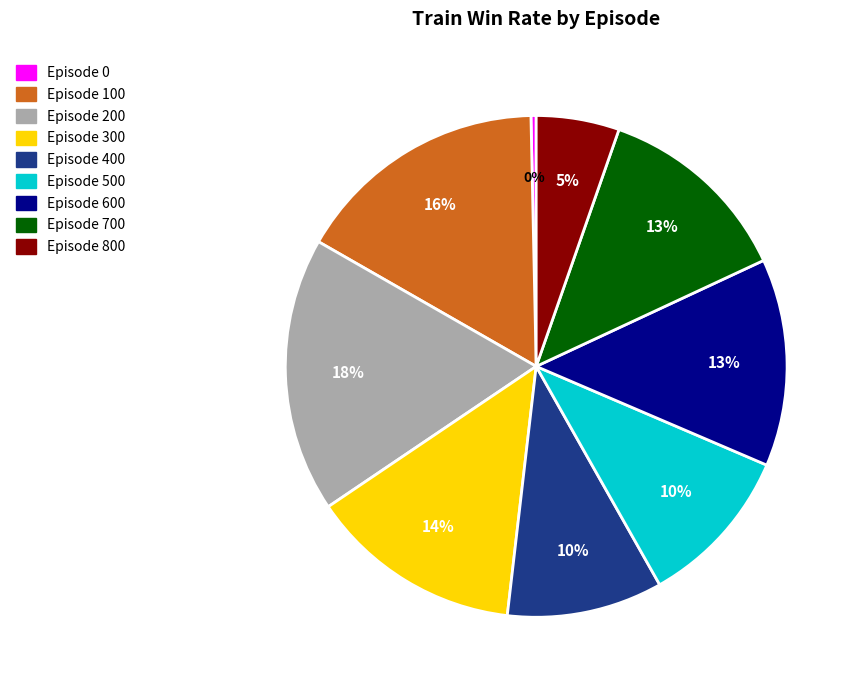

The Episode 800 slice represents 5% of the pie. True or false?

True